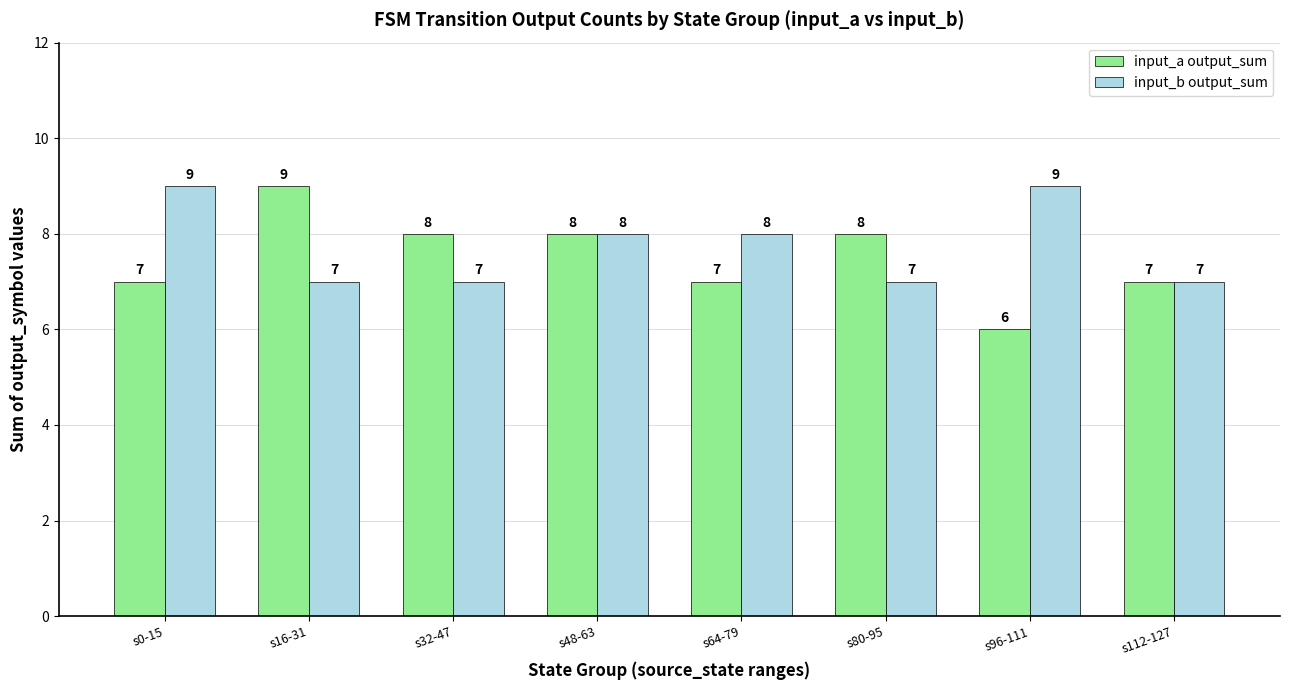

Which label corresponds to the smallest value in the chart?

s96-111